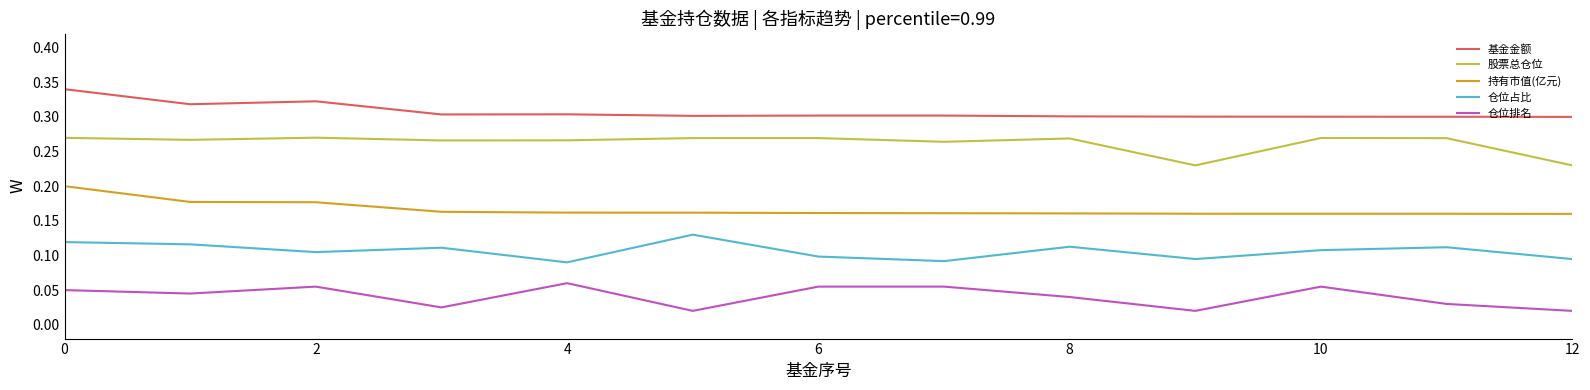

Rank the series by their average value, from lowest to highest.

仓位排名, 仓位占比, 持有市值(亿元), 股票总仓位, 基金金额